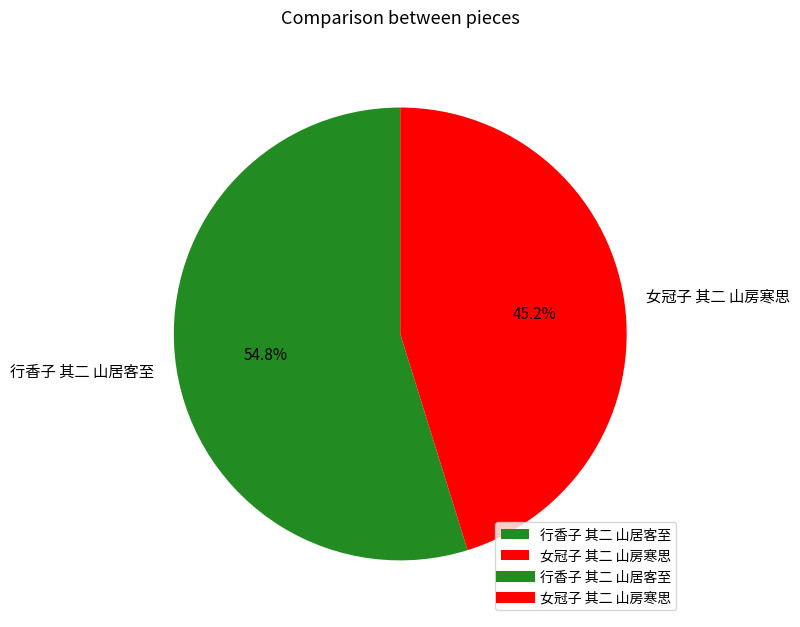

Combined, do 行香子 其二 山居客至 and 女冠子 其二 山房寒思 account for over 50%?

Yes